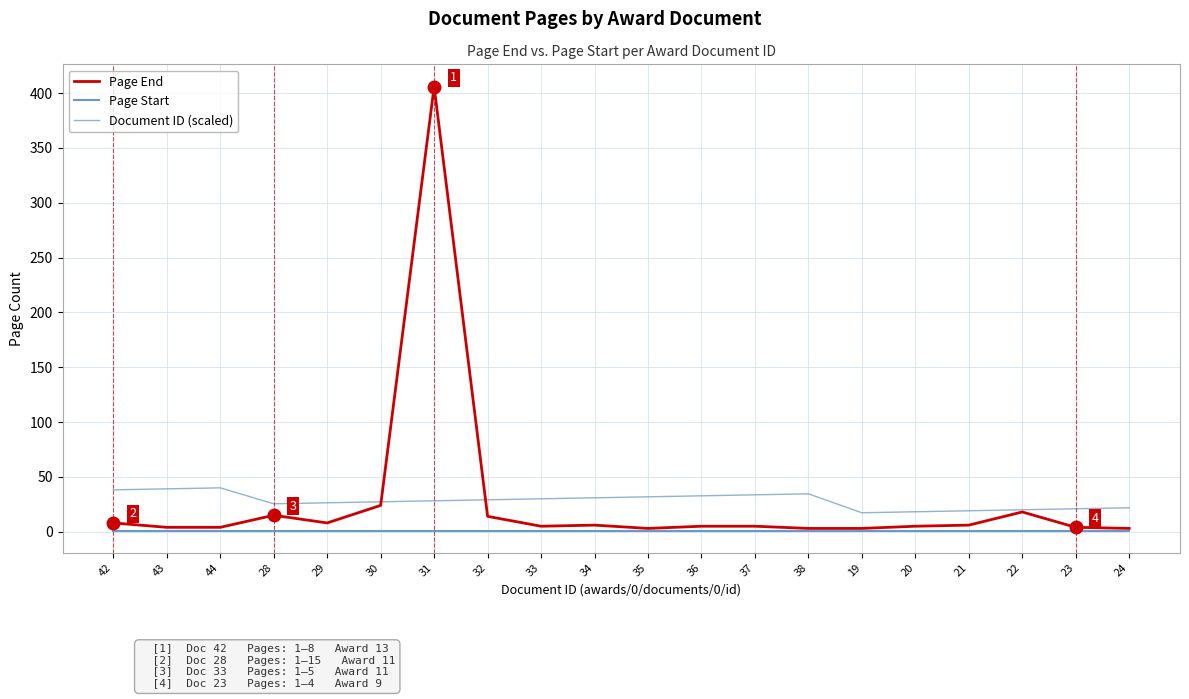

Rank the series by their maximum value, from lowest to highest.

Page Start, Document ID (scaled), Page End